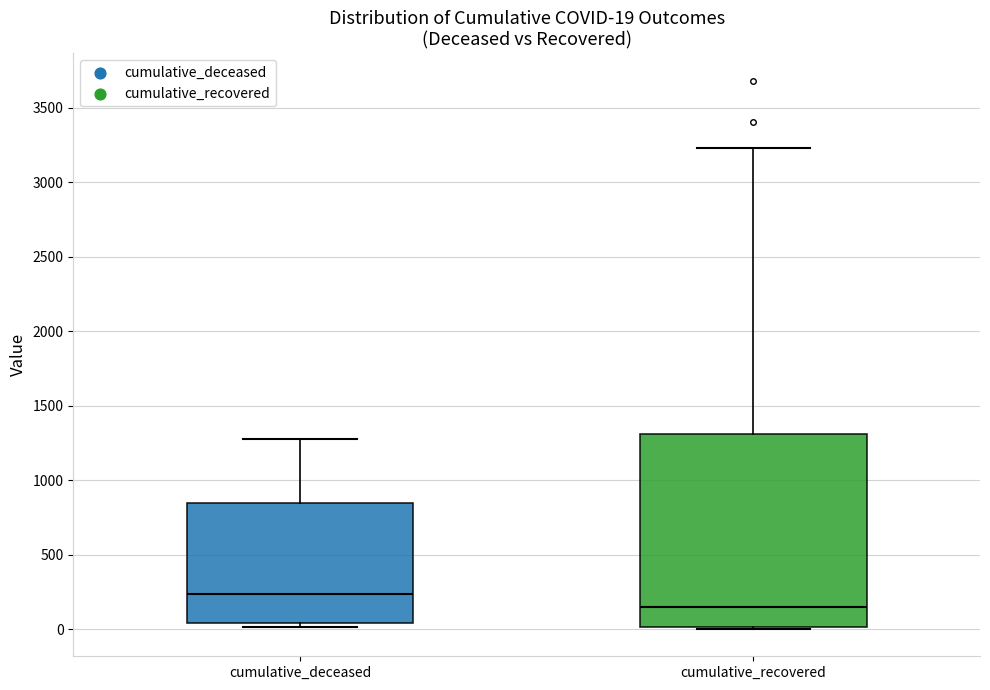

Which box has the highest median line?

cumulative_deceased